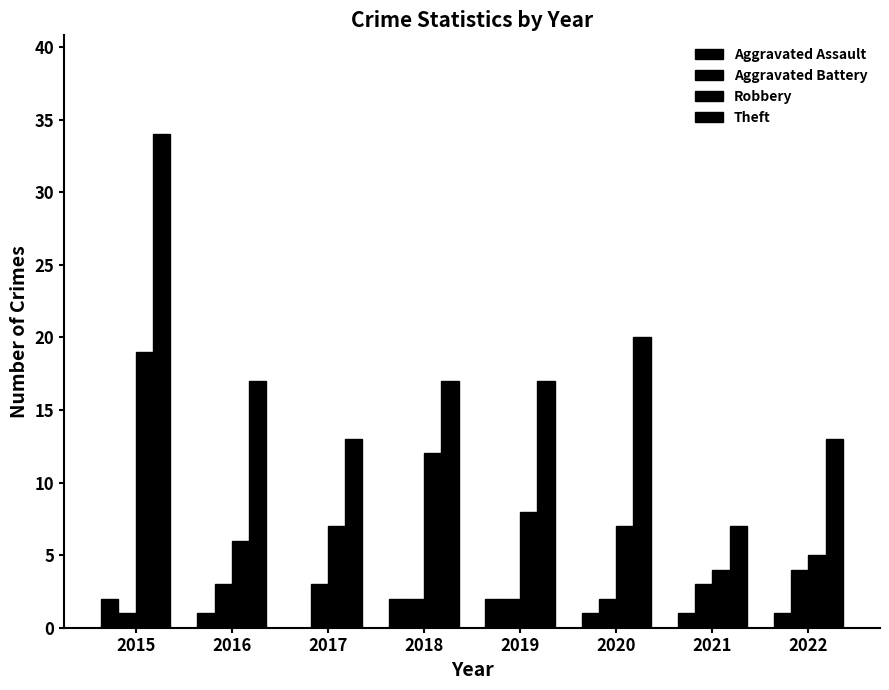

At 2019, list the series in order from smallest to largest.

Aggravated Assault, Aggravated Battery, Robbery, Theft